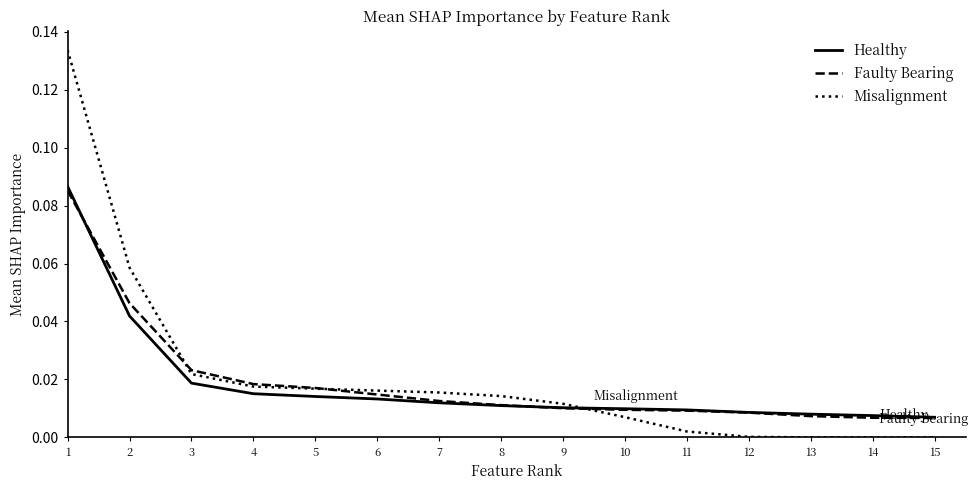

Is it true that Faulty Bearing equals 0.0 at 3?

True